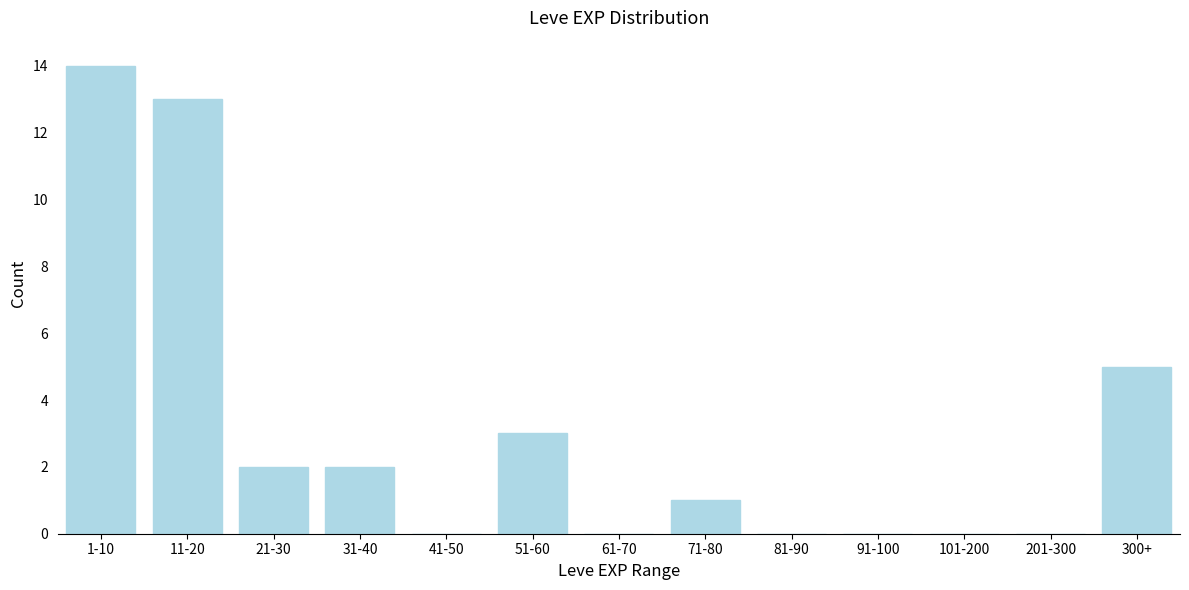

Reading left to right, what are all the values shown in this chart?

1-10=14	11-20=13	21-30=2	31-40=2	41-50=0	51-60=3	61-70=0	71-80=1	81-90=0	91-100=0	101-200=0	201-300=0	300+=5